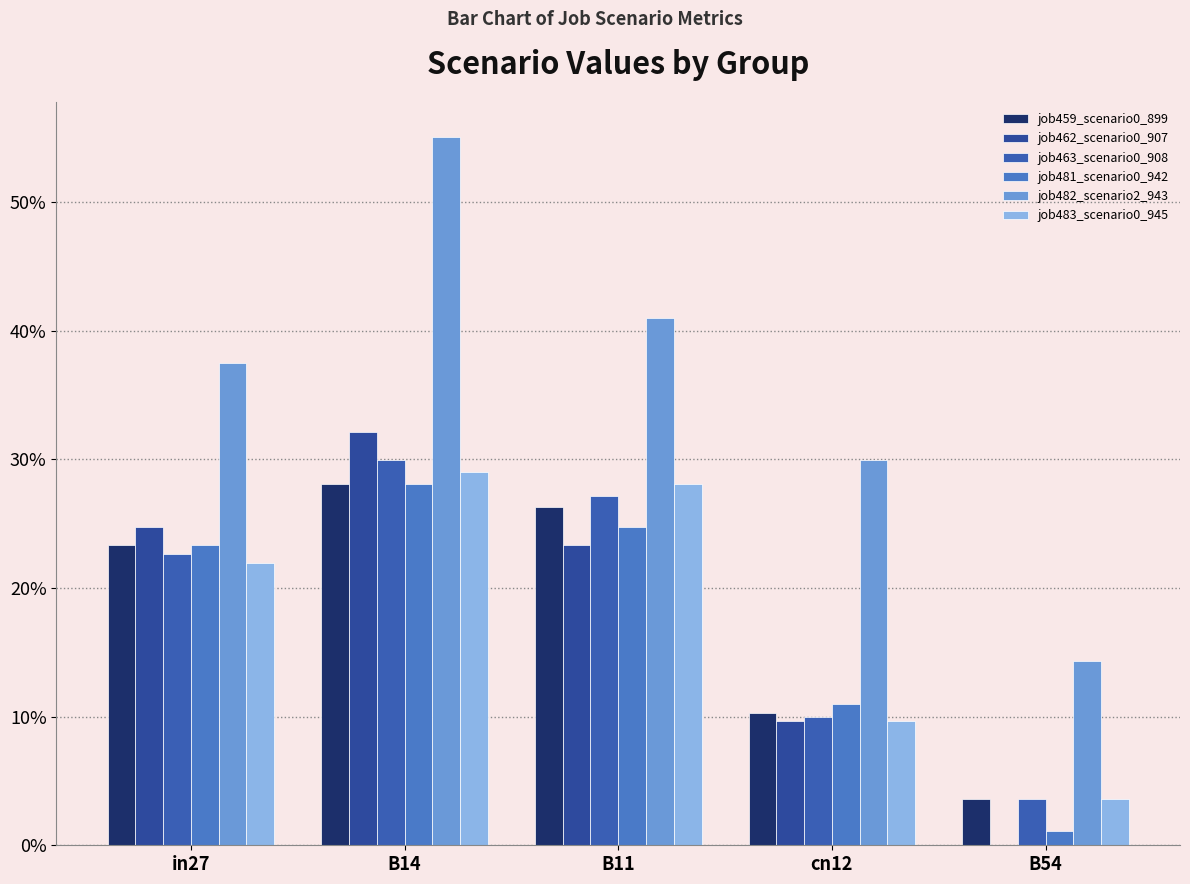

Which series changed the most between in27 and B54?

job462_scenario0_907